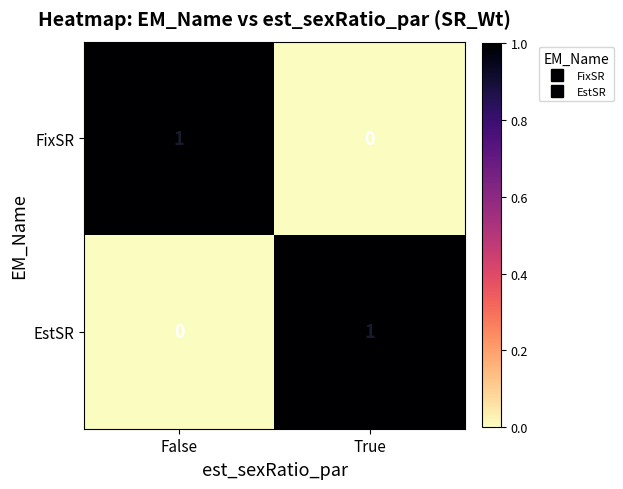

Rank the series at False from lowest to highest value.

EstSR, FixSR